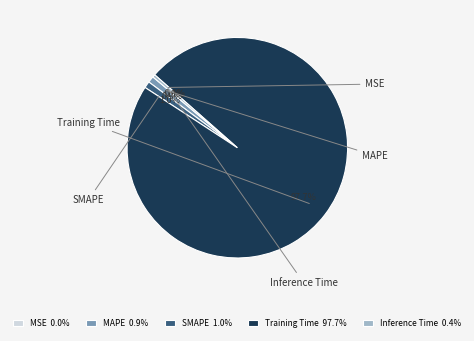

The MSE slice represents 0% of the pie. True or false?

True